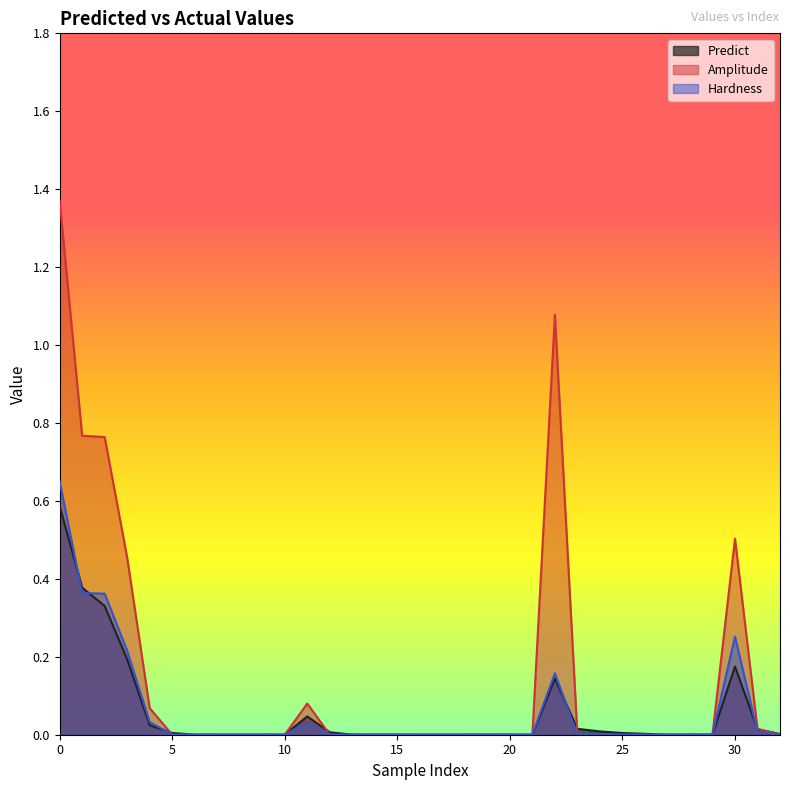

Is the value of Predict at 21 greater than the value of Hardness at 15?

No